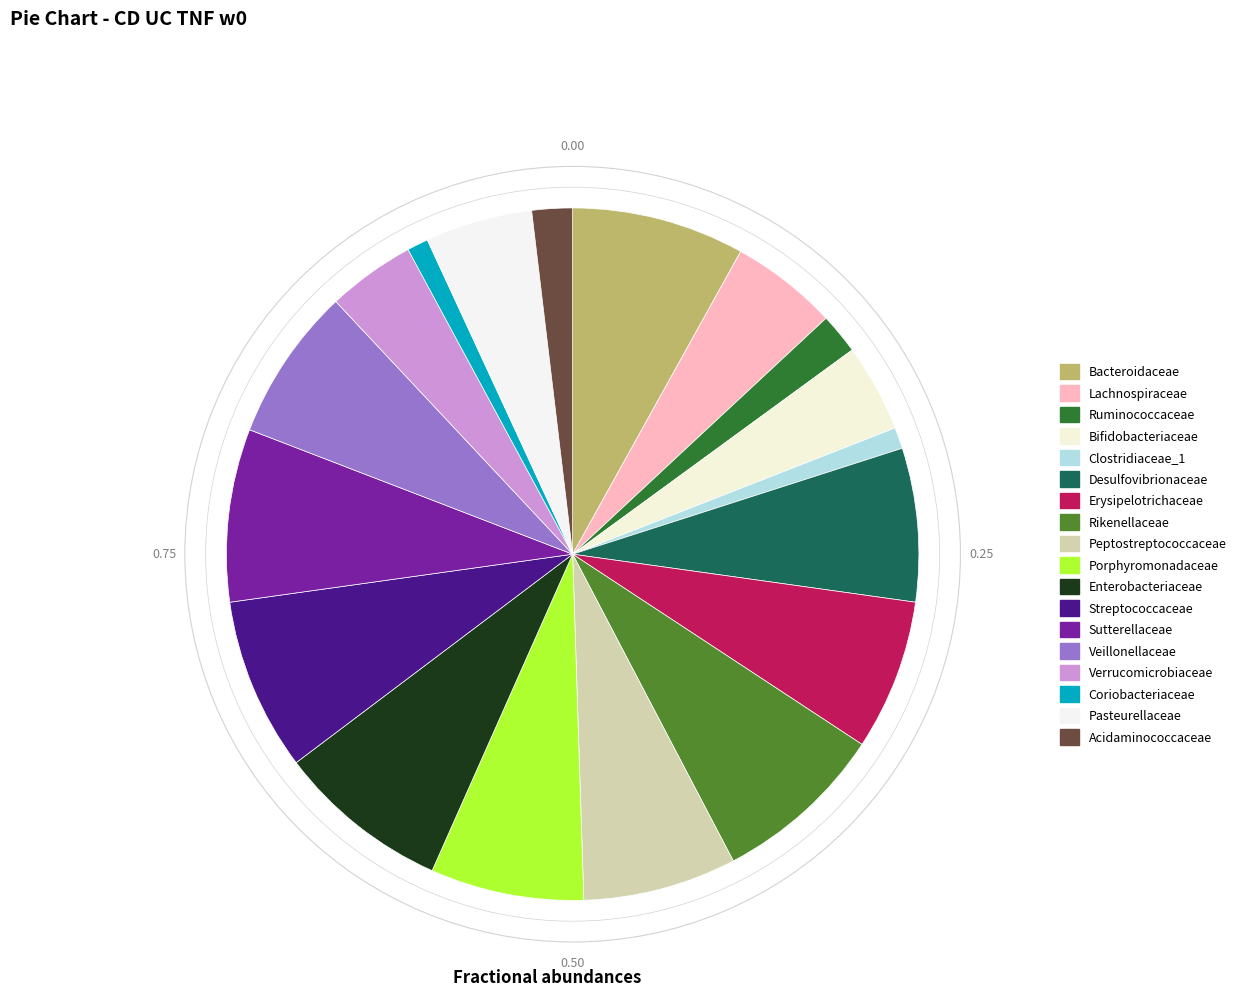

How many segments does this pie chart have?

18